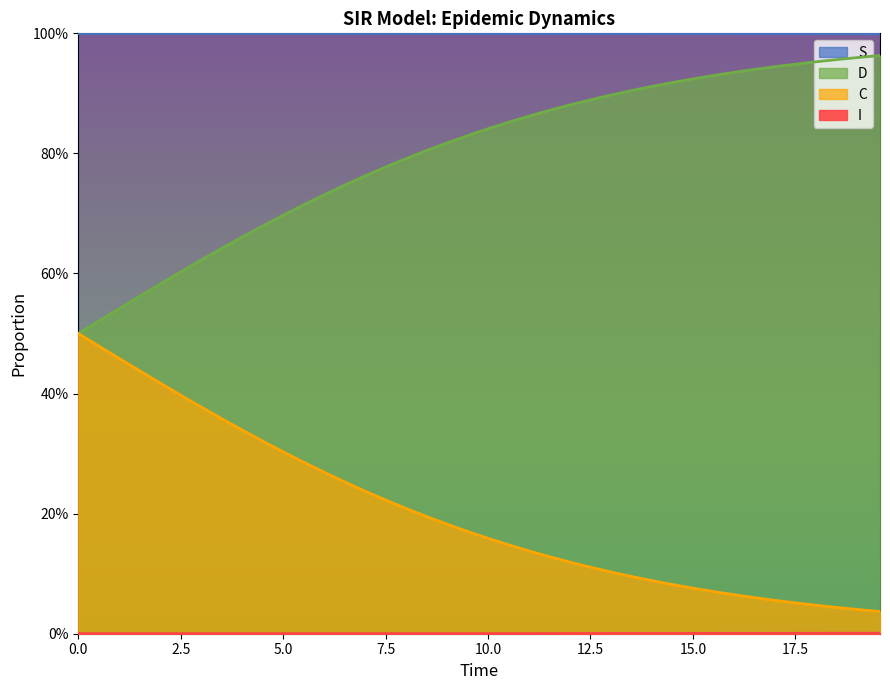

At how many categories does at least one series exceed 0?

40